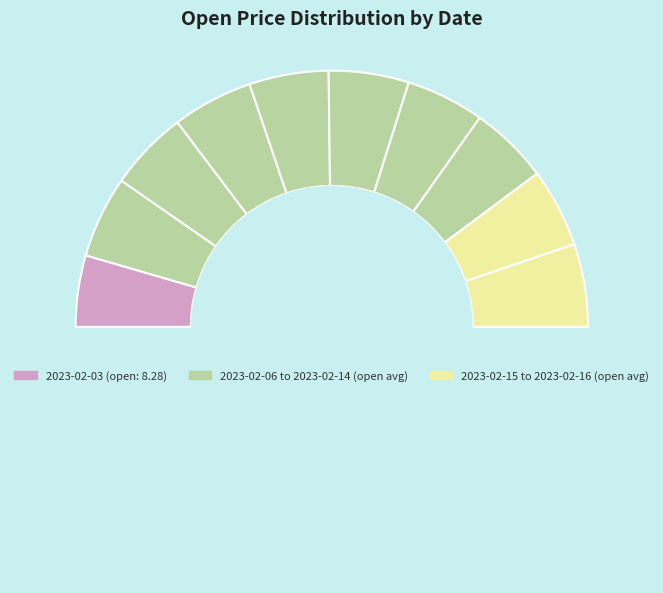

To the nearest percent, what is the difference between the largest and smallest slice percentages?

1%